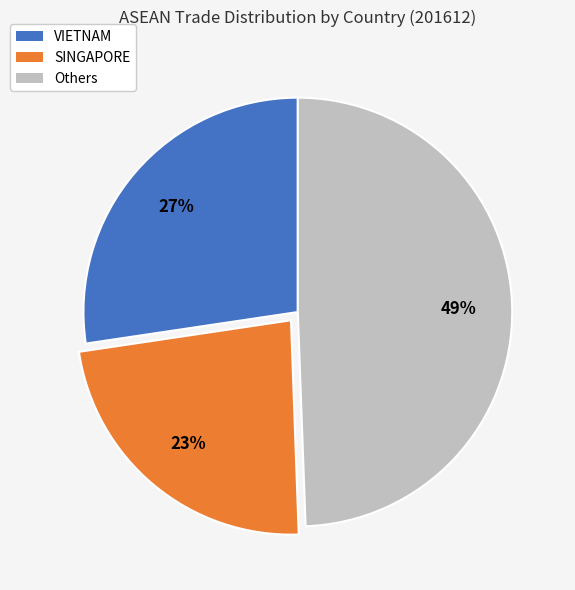

True or false: SINGAPORE accounts for 23% of the total.

True